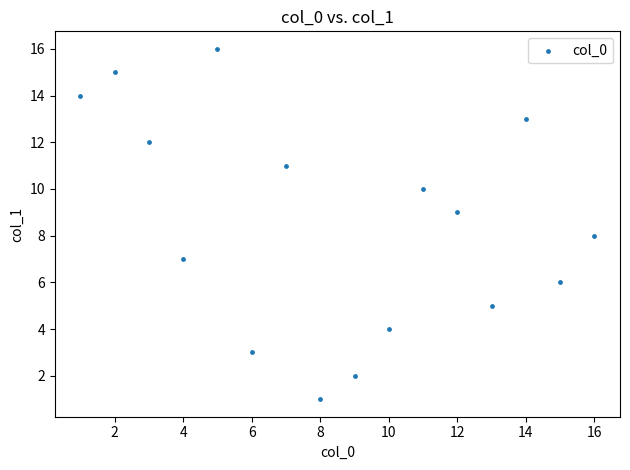

What is the range of X values (max minus min)?

15